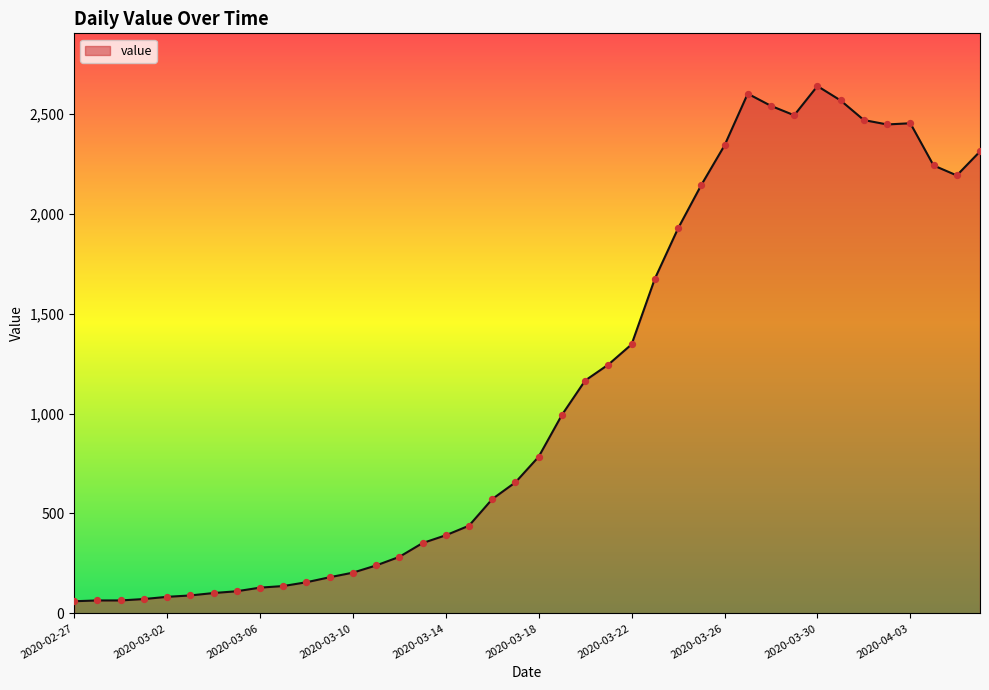

What is the maximum value shown in the chart?

2638